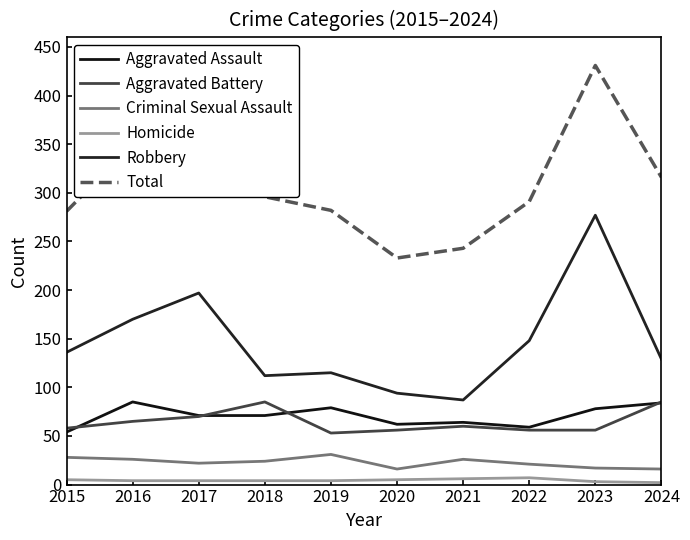

What is the smallest value displayed?

2